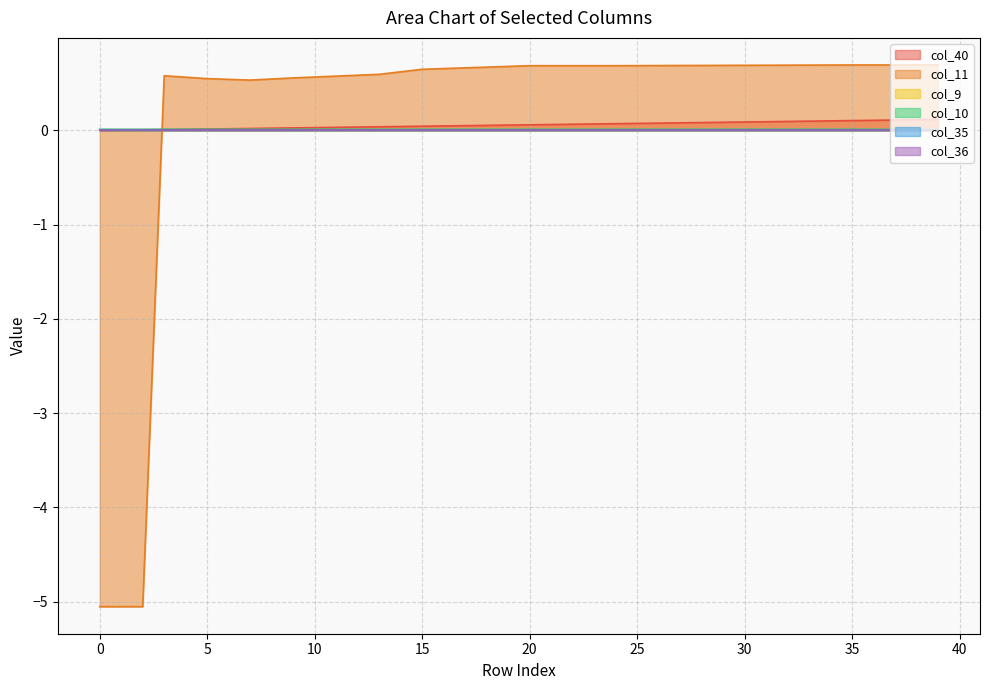

Does the chart display data point markers on the line(s)?

No